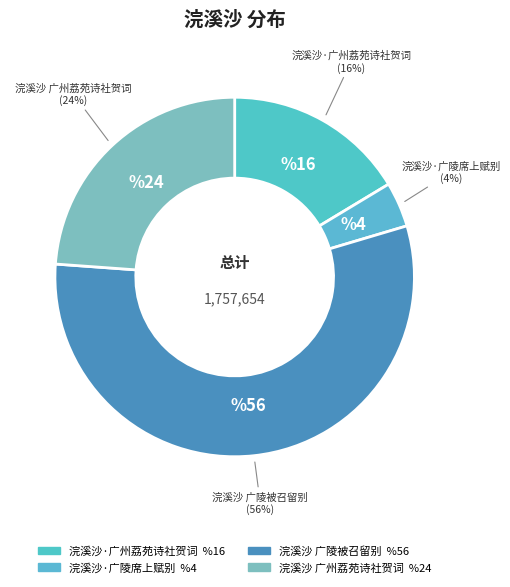

Between 浣溪沙 广州荔苑诗社贺词 and 浣溪沙·广陵席上赋别, which is larger?

浣溪沙 广州荔苑诗社贺词